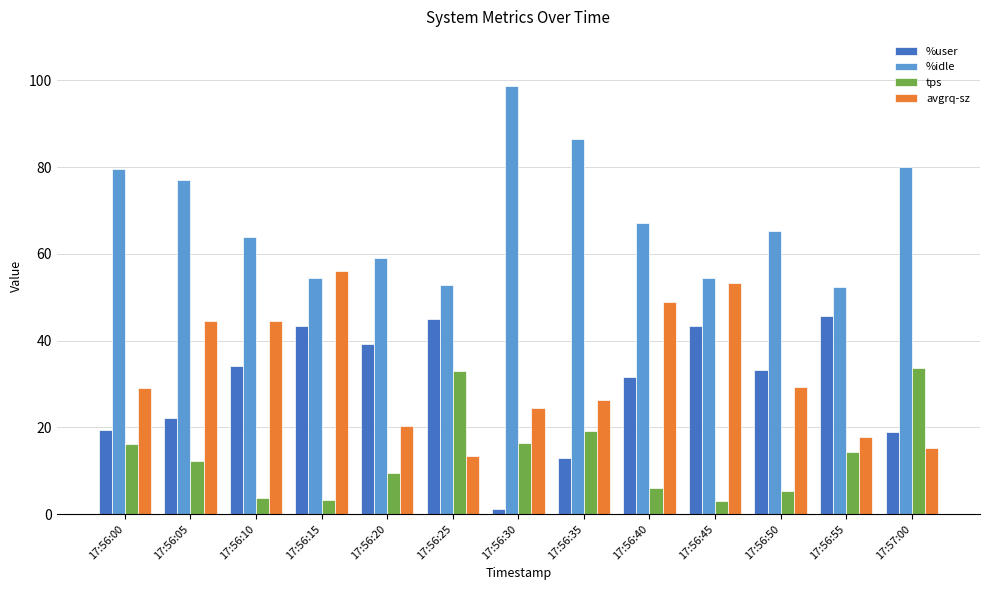

What is the value of the %idle bar at the 10th from the left?

54.5